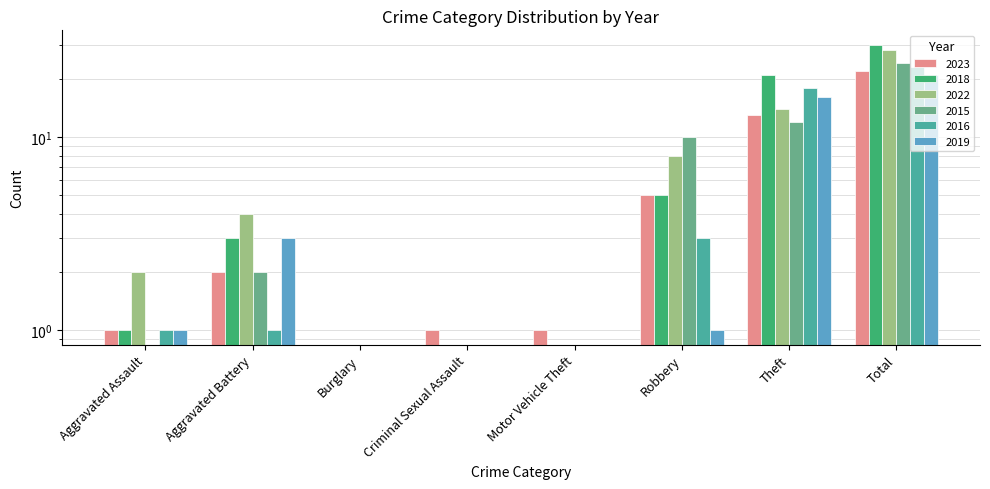

How many distinct data groups are displayed?

6